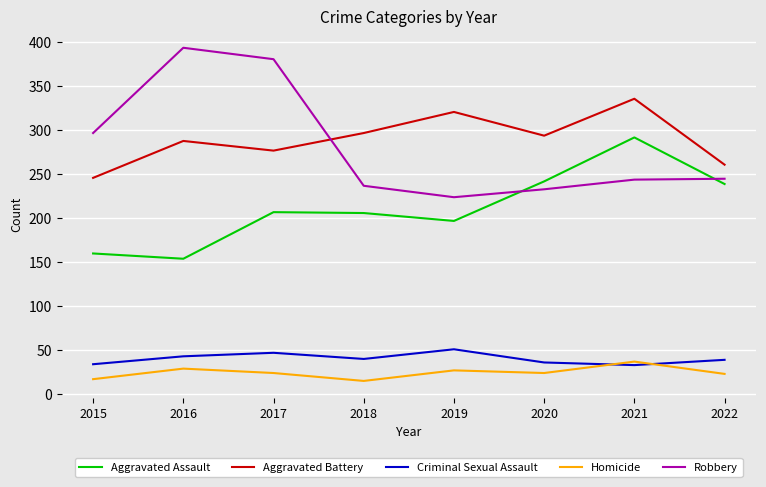

What is the total value across all series at 2017?

936